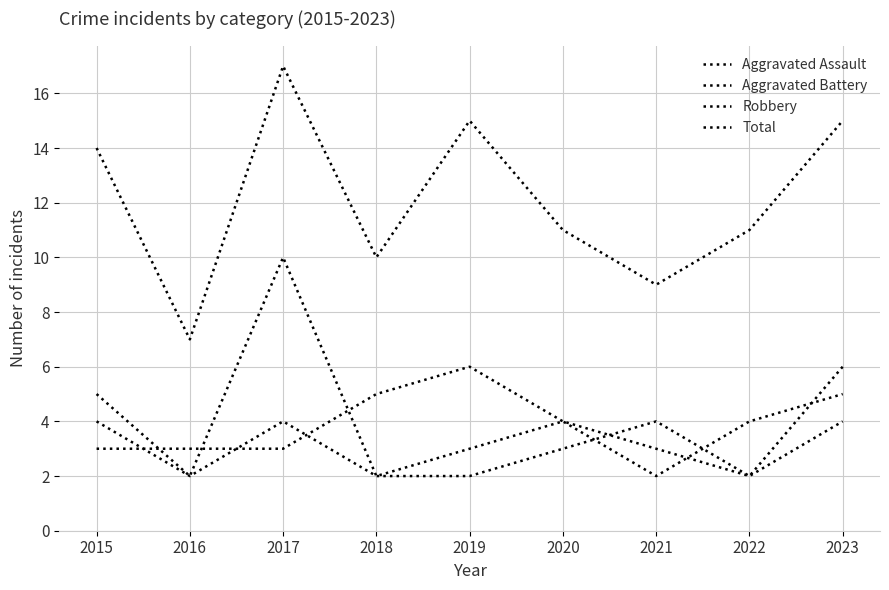

True or false: Aggravated Assault has more than 1 points higher than both neighbors.

False